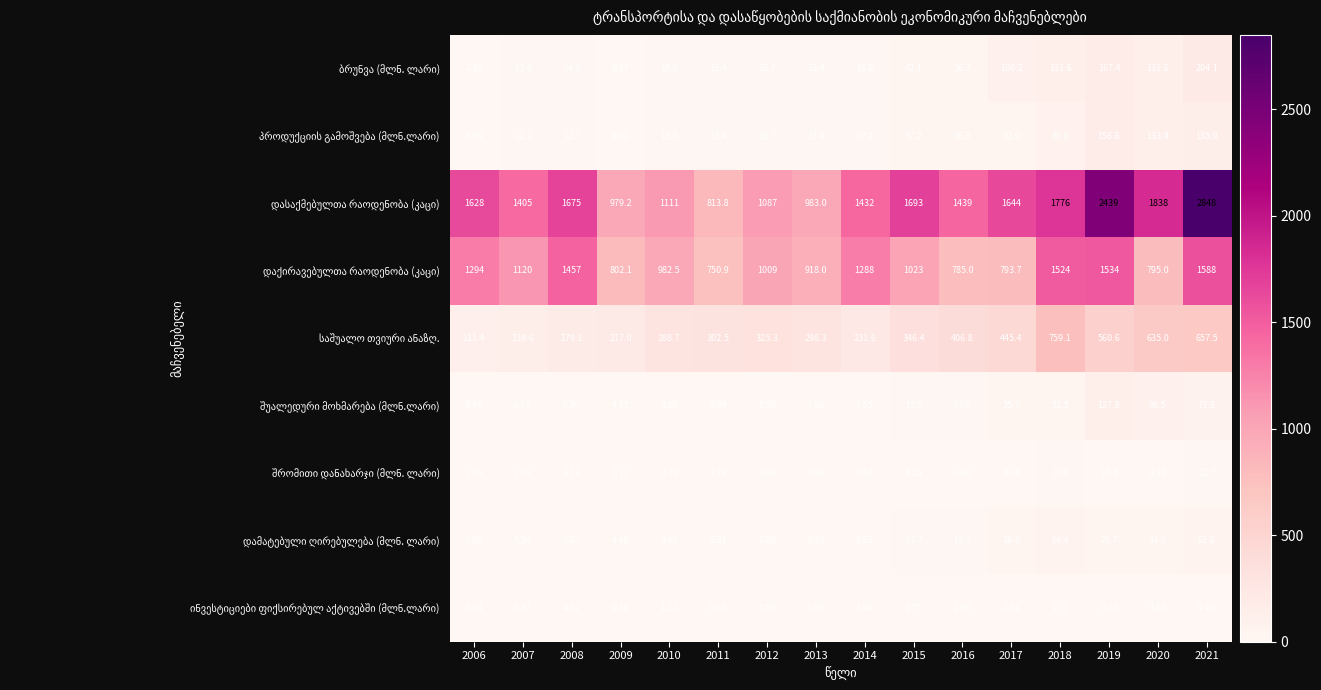

Which series changed the most between 2012 and 2019?

დასაქმებულთა რაოდენობა (კაცი)